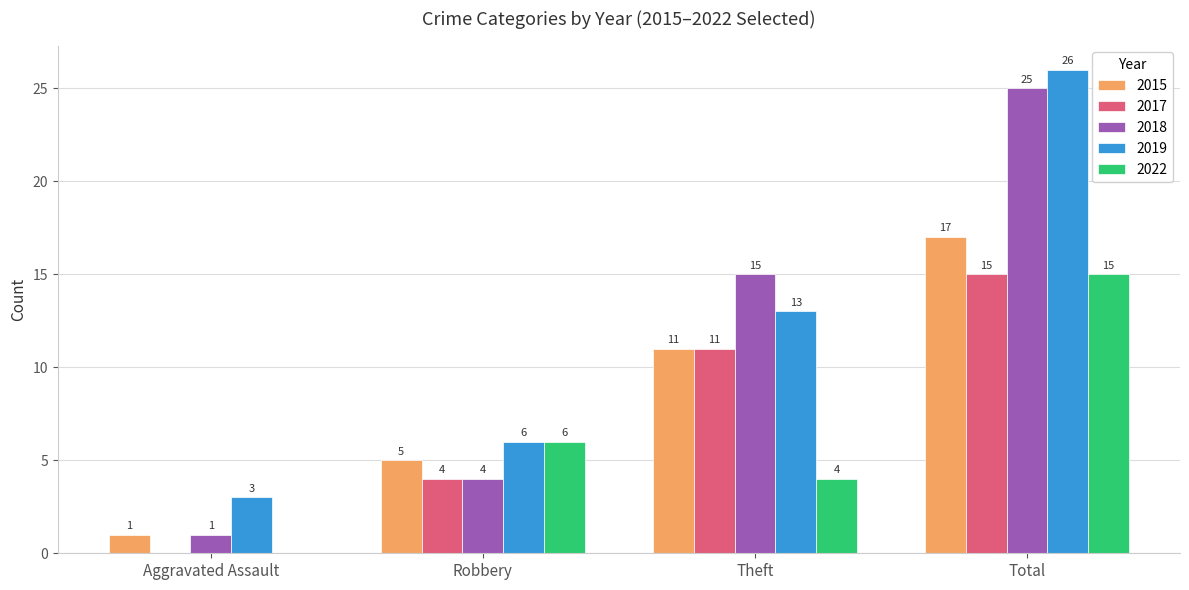

The 2018 series shows 1 at Aggravated Assault. True or false?

True